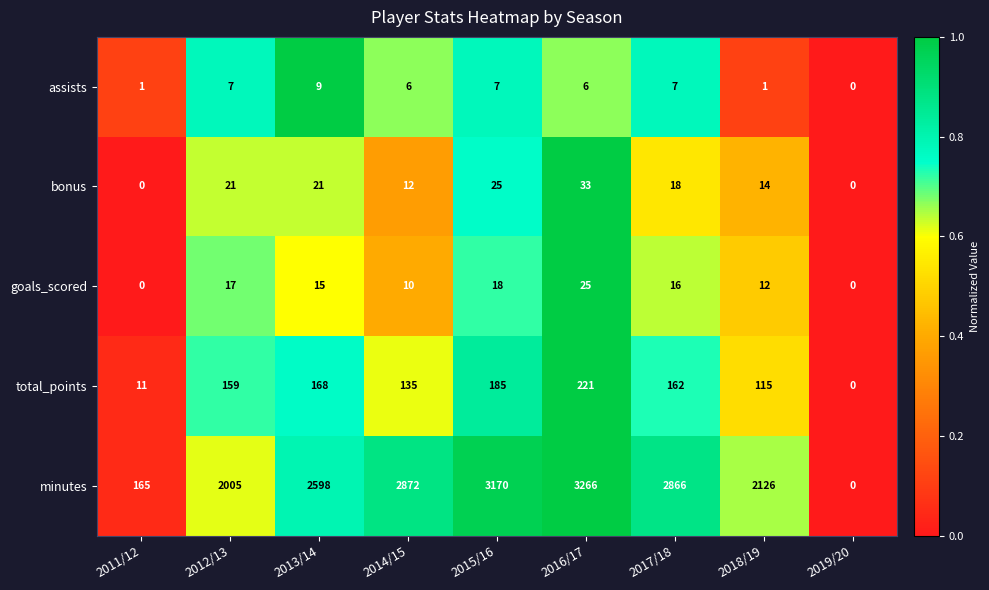

Where is minutes nearest to the value 1633?

2012/13